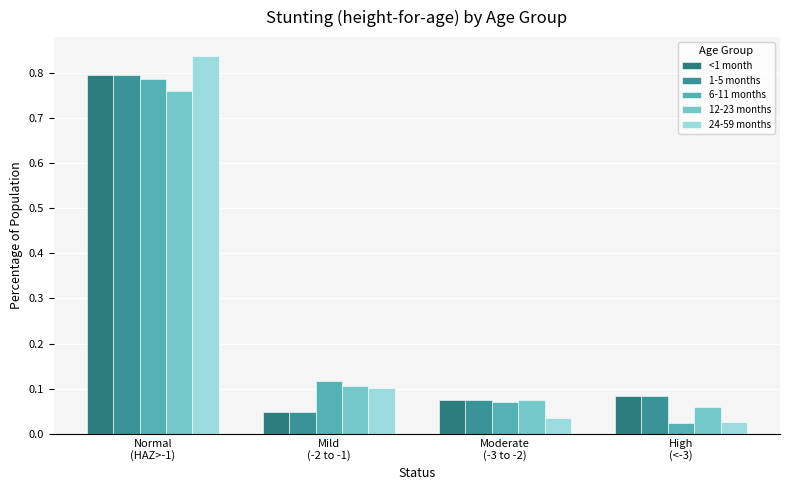

What position from the right is High
(<-3)?

1